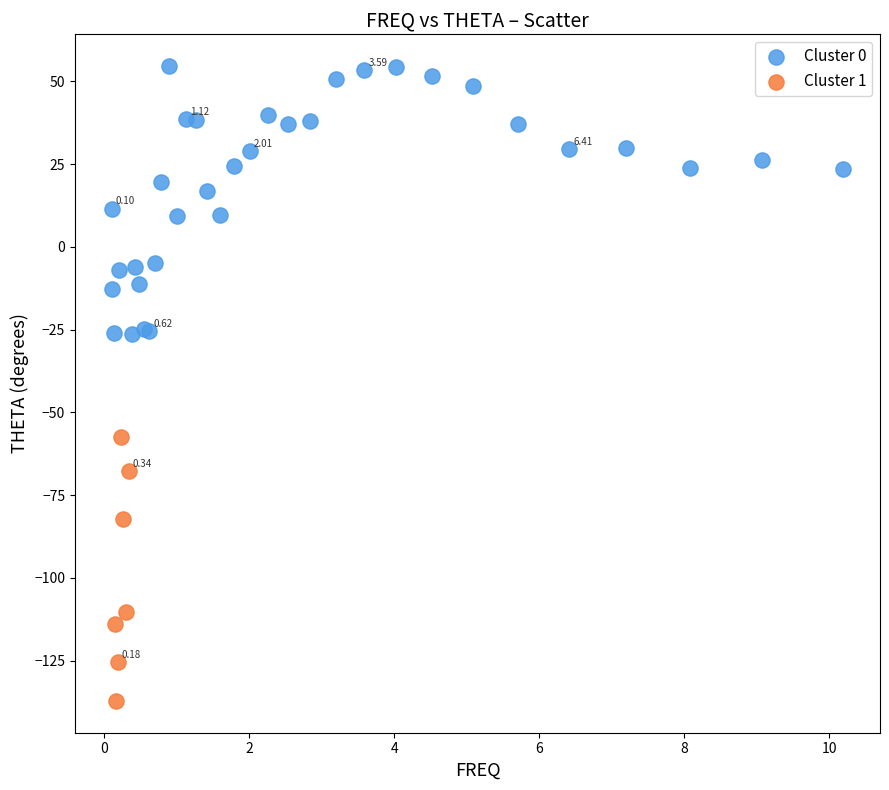

Which series reaches the maximum Y coordinate?

Cluster 0